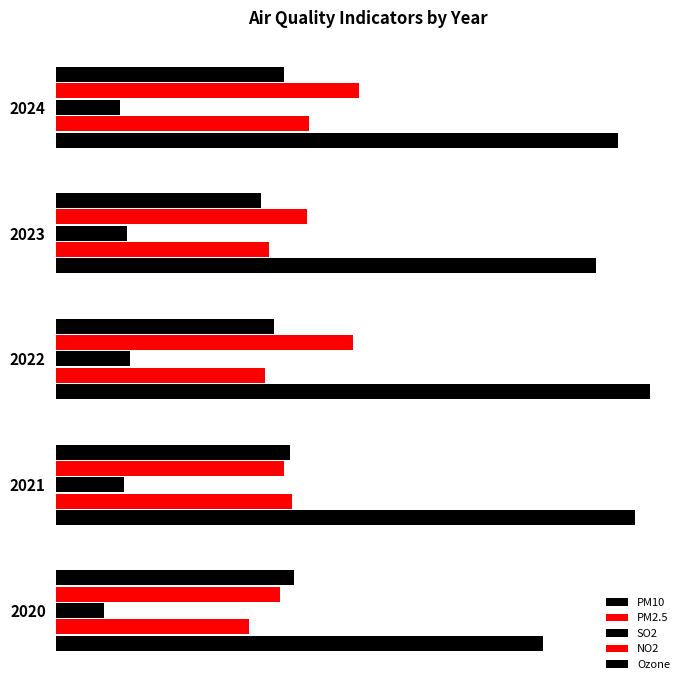

What is the highest value of the PM2.5 series?

51.8